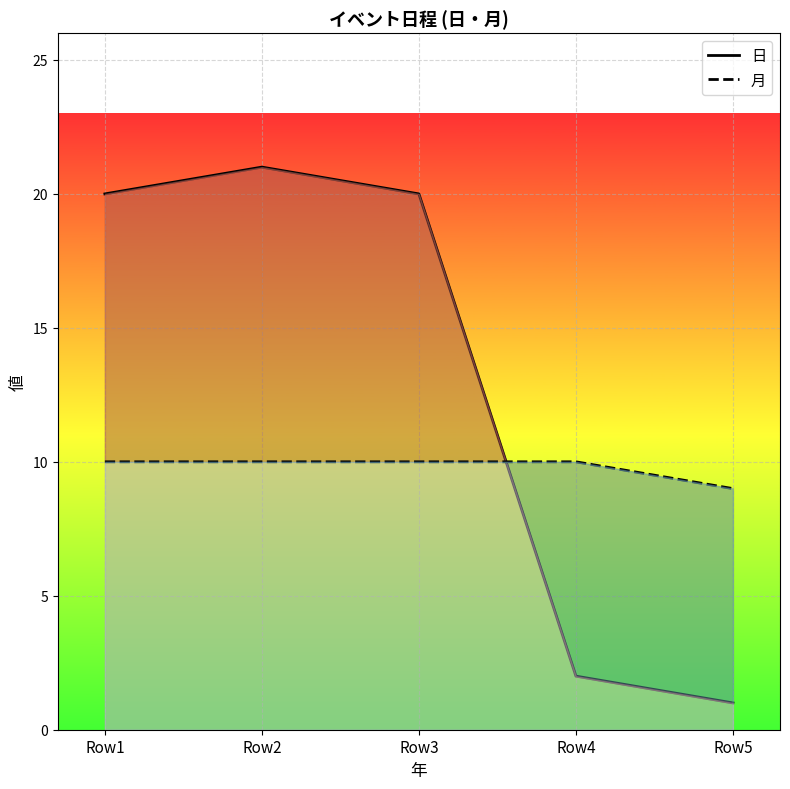

What are all the series names shown in the legend?

日, 月